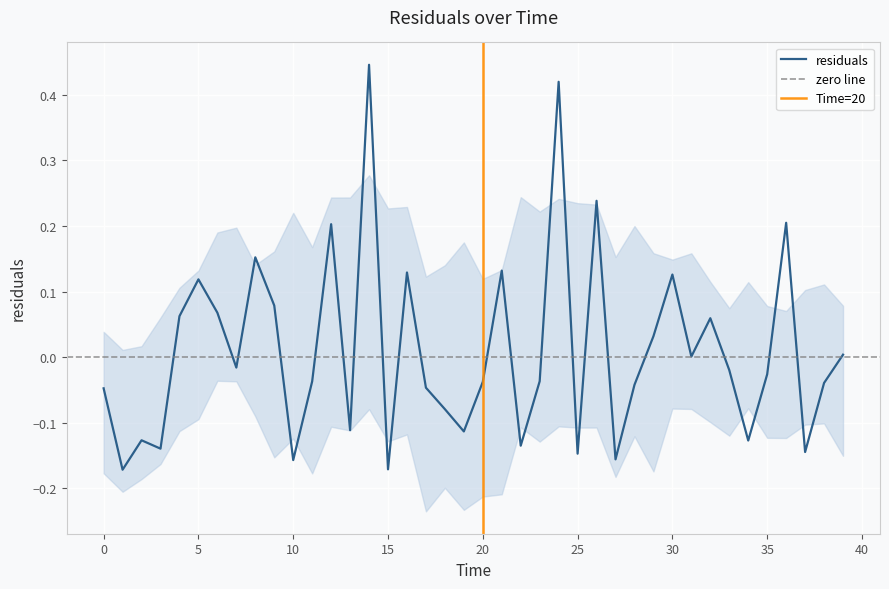

At which category does the chart reach its peak across all series?

14.0